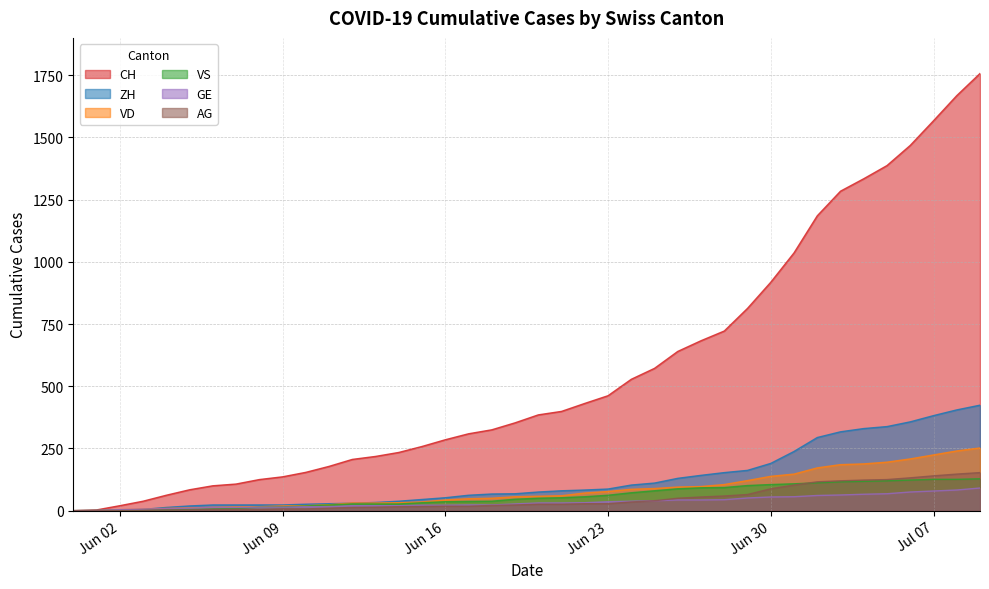

What is the total value across all series at Jun 16?

456